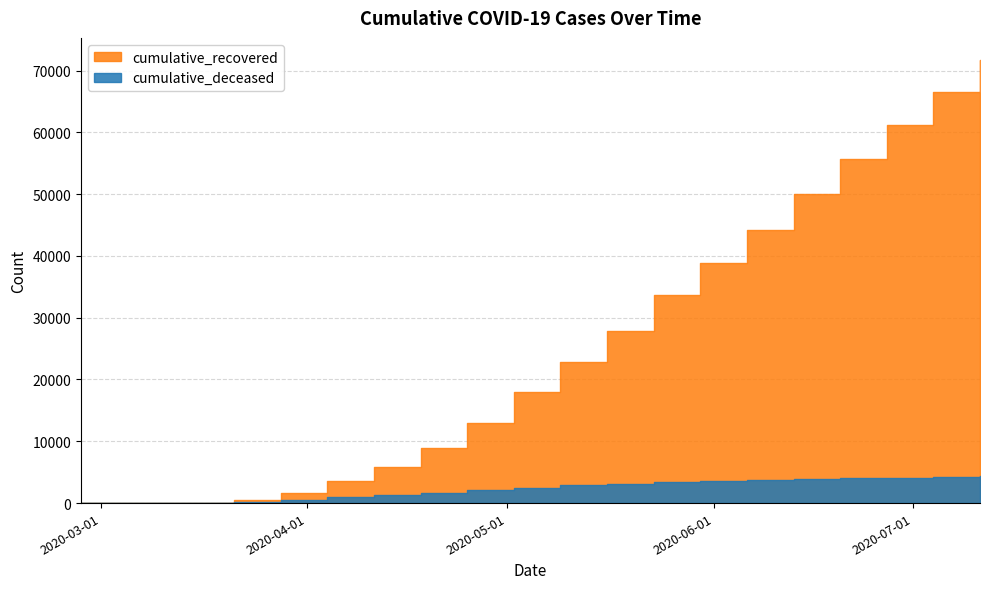

What are all the series names shown in the legend?

cumulative_recovered, cumulative_deceased